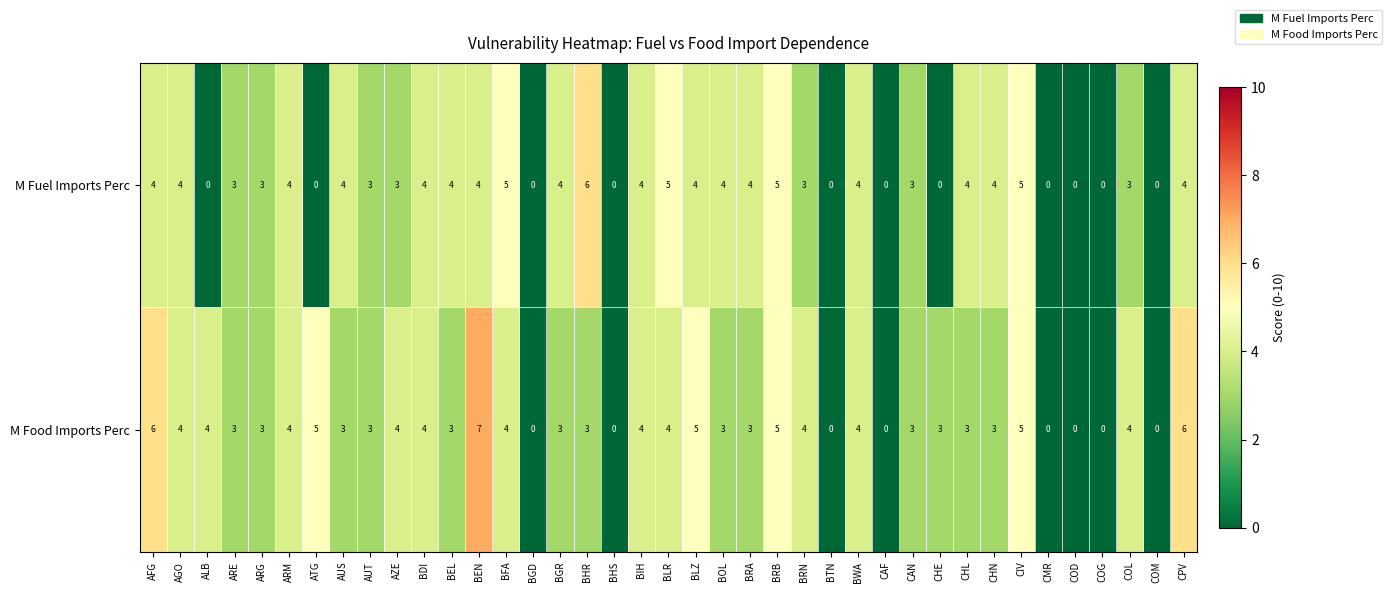

How many categories are shown in the chart?

39